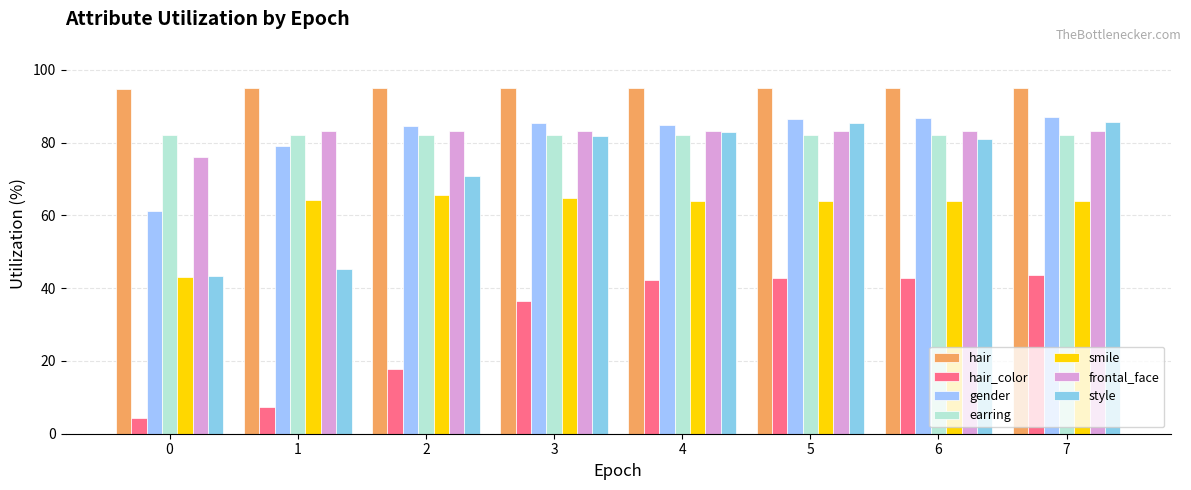

List the labels in order of style value, largest first.

7, 5, 4, 3, 6, 2, 1, 0